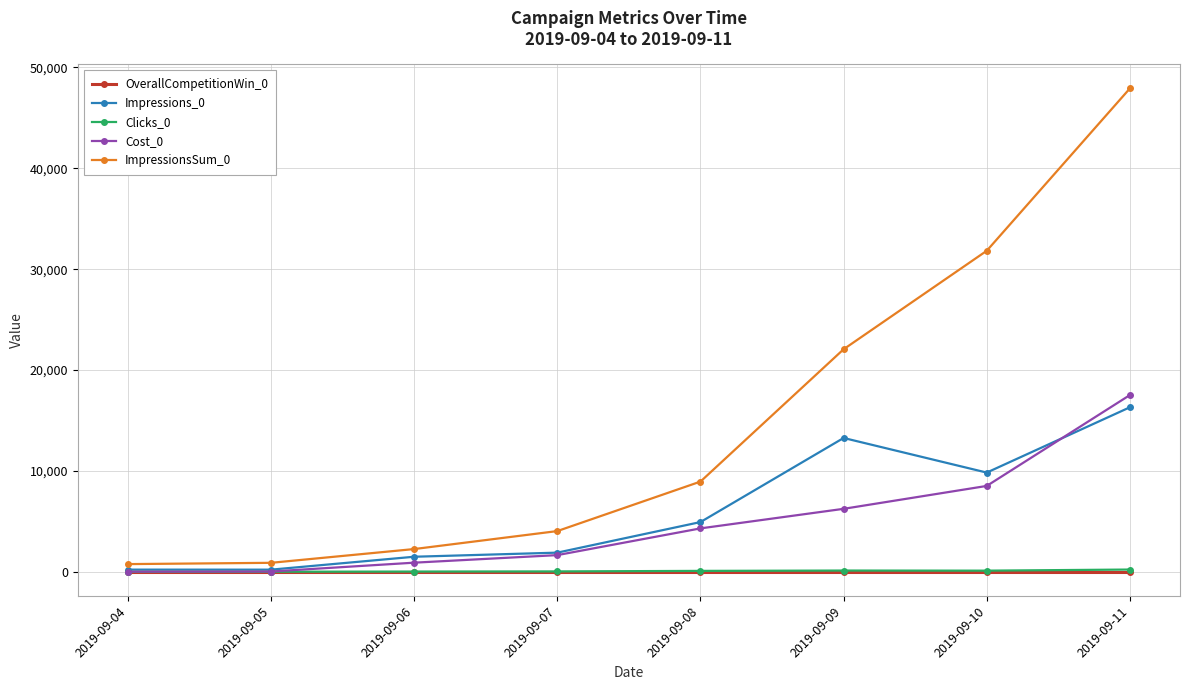

What is the difference between the Cost_0 values at 2019-09-09 and 2019-09-08?

1940.0